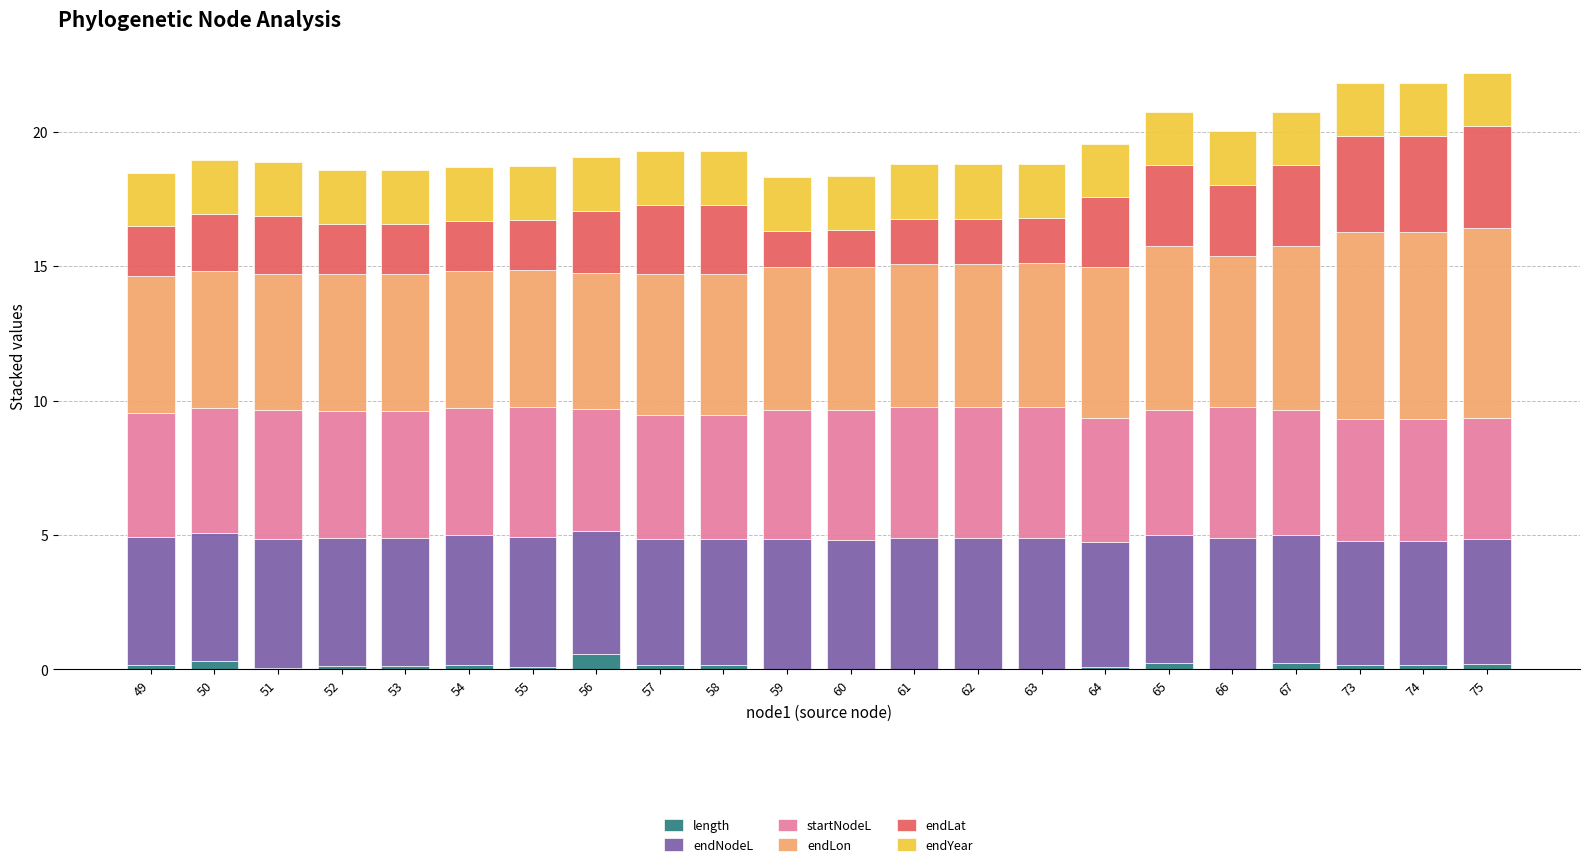

How many distinct data groups are displayed?

6